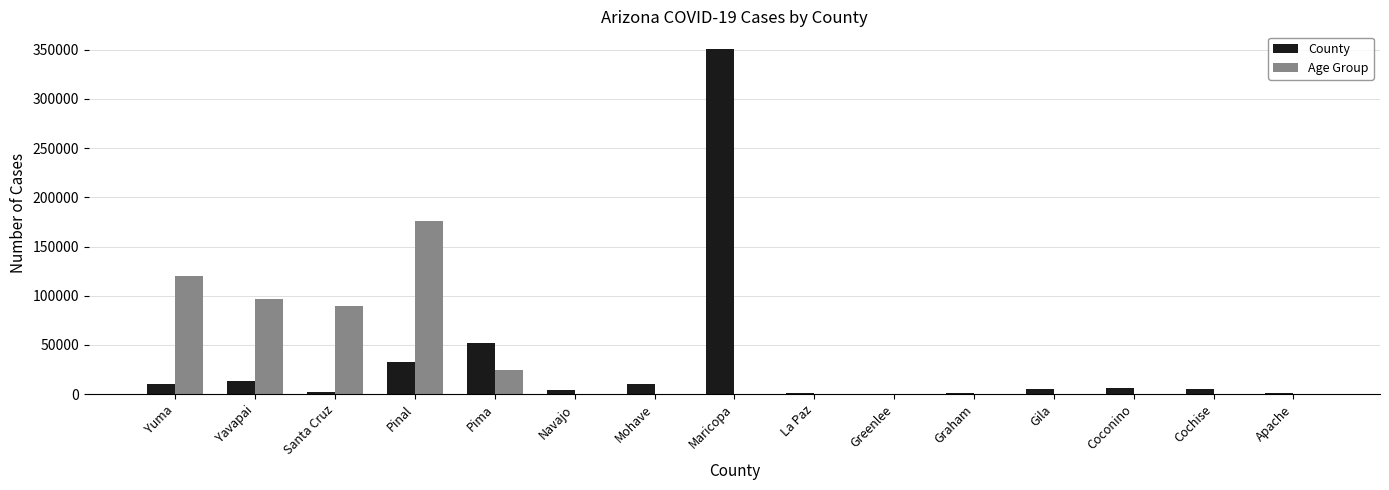

Between Pinal and Apache, which series saw the biggest shift?

Age Group